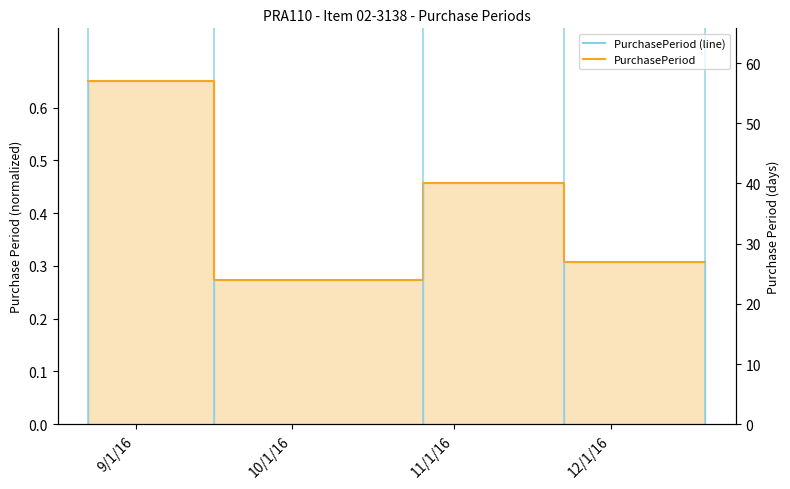

Does the chart display data point markers on the line(s)?

No